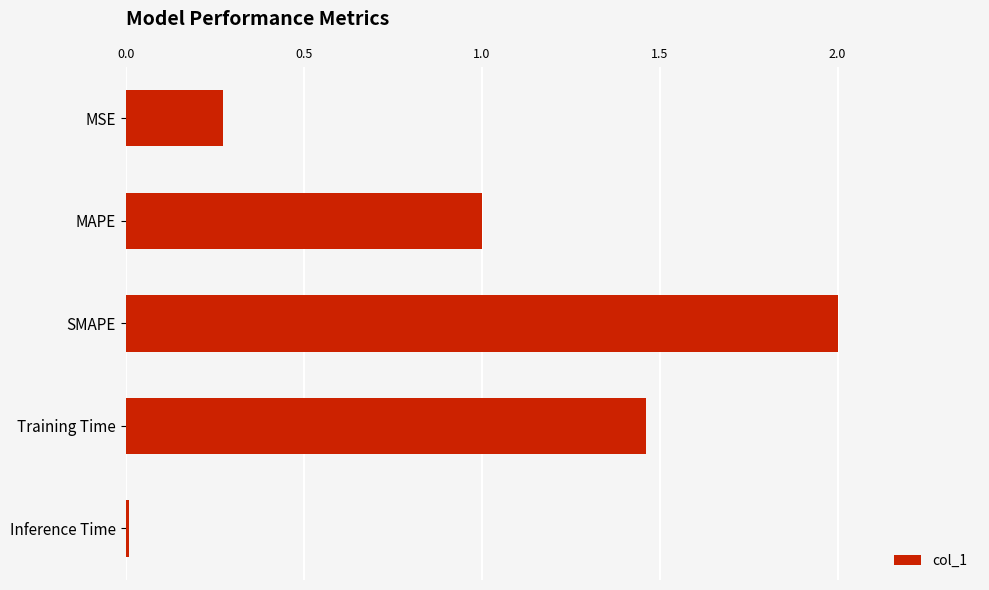

What is the greatest value displayed?

2.0